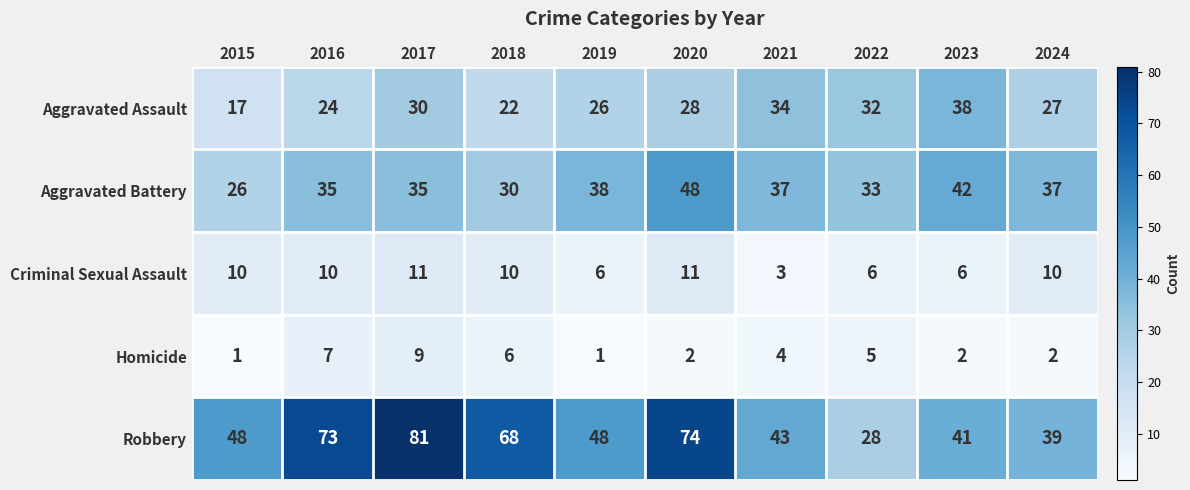

What is the total value across all series at 2016?

149